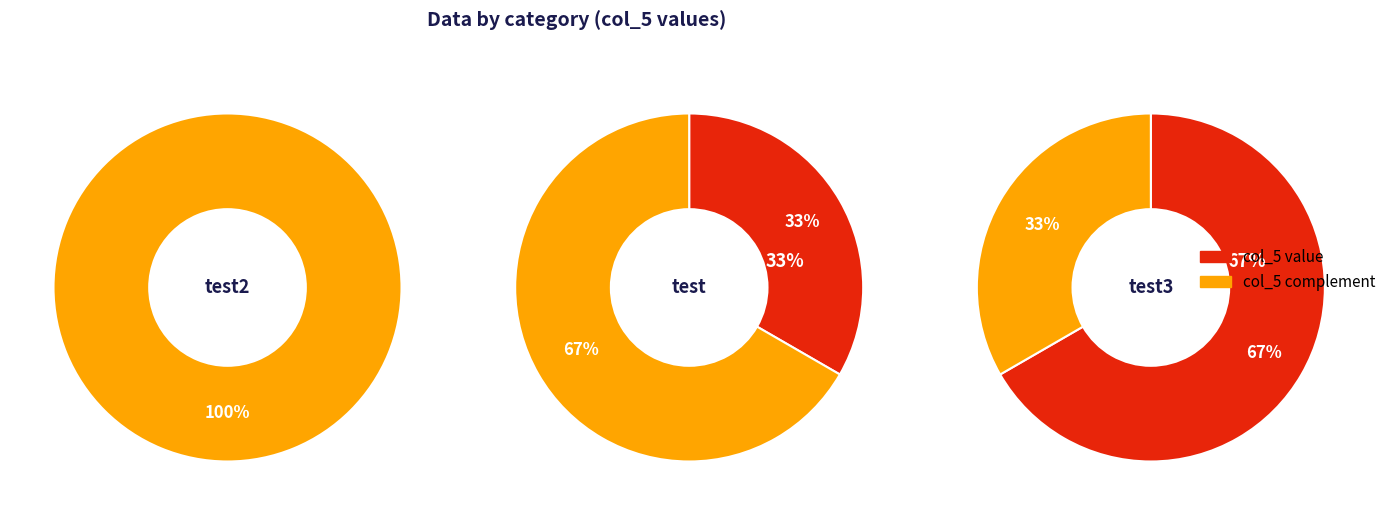

Does test account for over 50% of the chart?

No